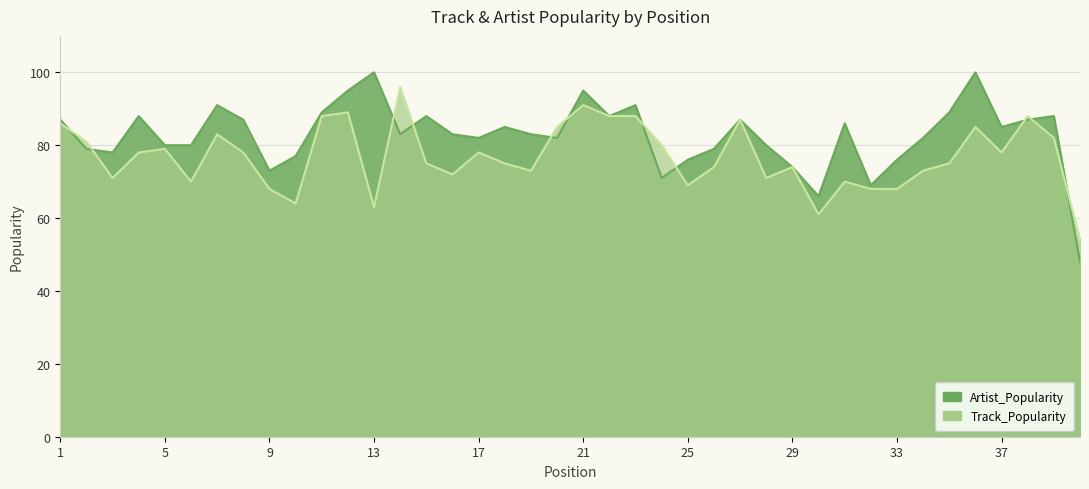

Where does the Track_Popularity series first go above 78?

1